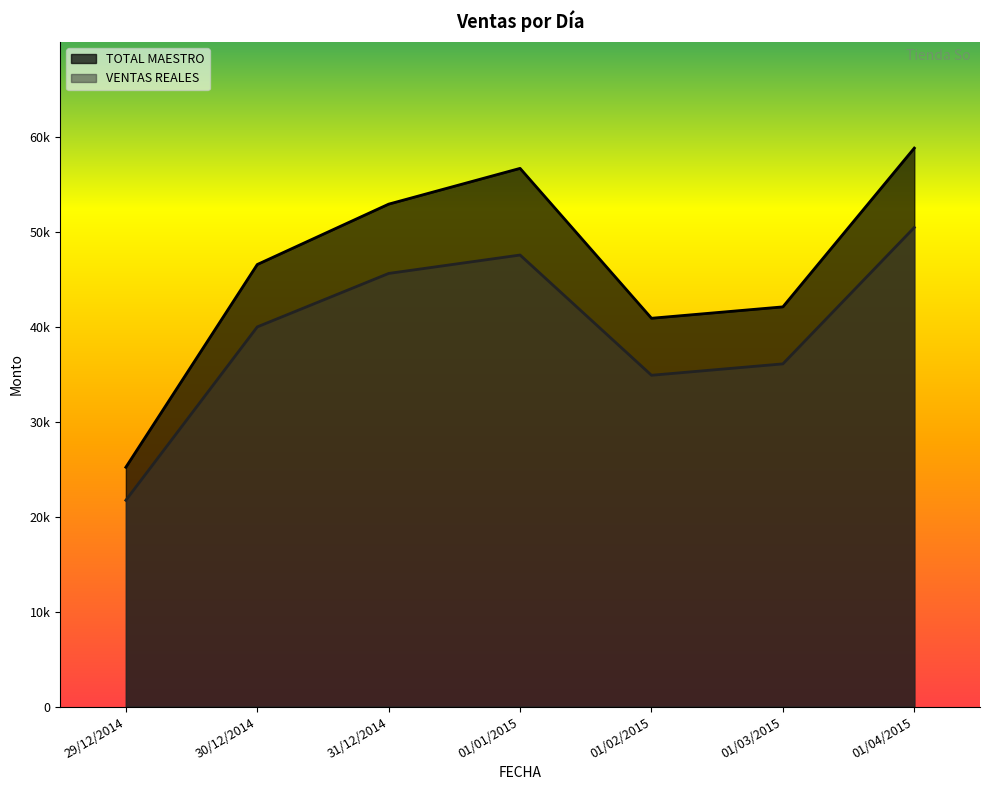

Reading left to right, extract all data points from this chart.

TOTAL MAESTRO: 25204.0	46554.0	52912.1	56678.0	40893.0	42093.0	58811.1
VENTAS REALES: 21727.2	39983.8	45613.7	47552.1	34890.4	36089.3	50453.2